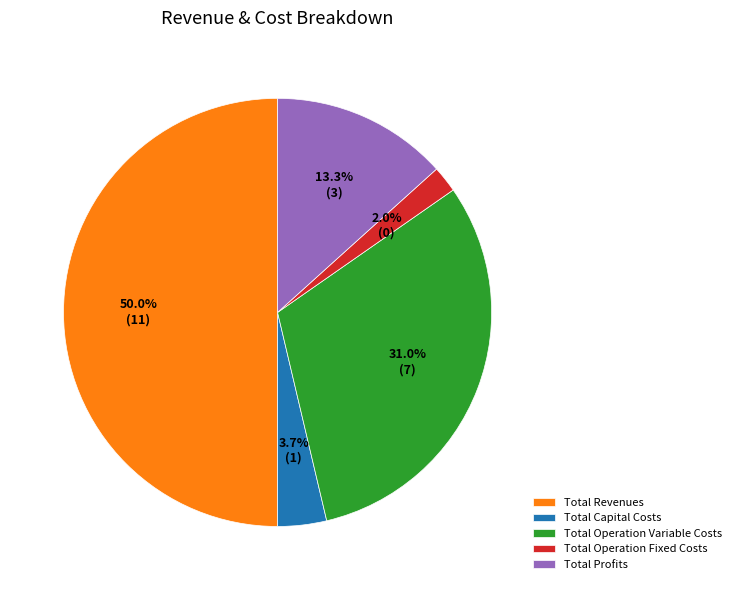

The Total Revenues slice represents 36% of the pie. True or false?

False